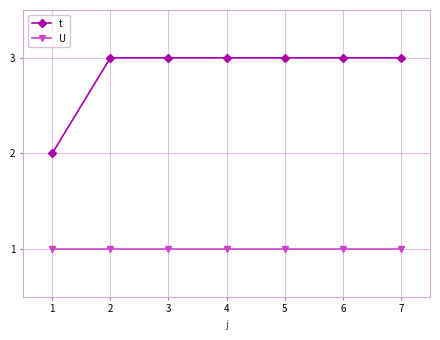

What is the minimum value for t?

2